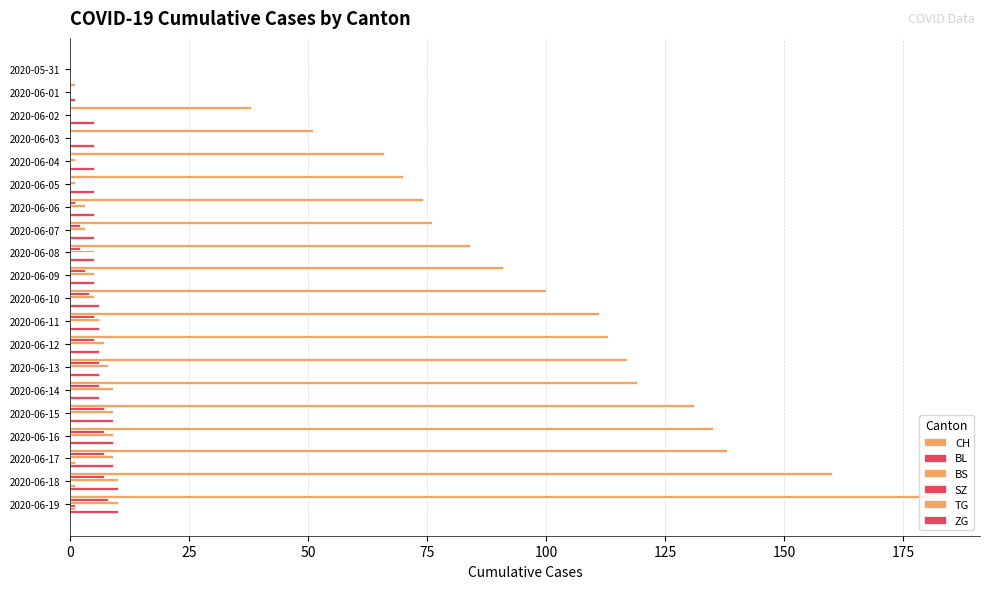

What value does the ZG series have at 2020-06-13, to the nearest 10?

10